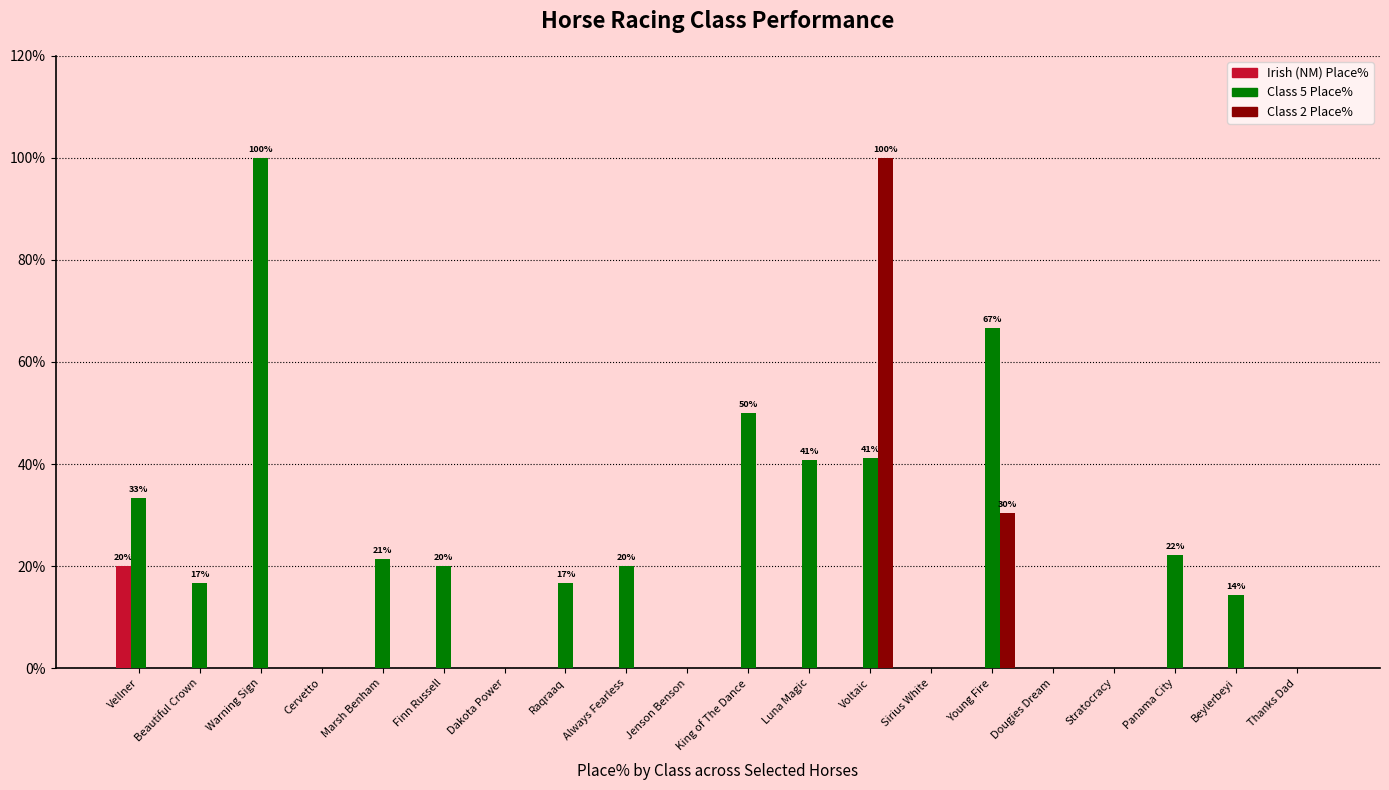

Which category has the highest value in the Irish (NM) Place% series?

Vellner